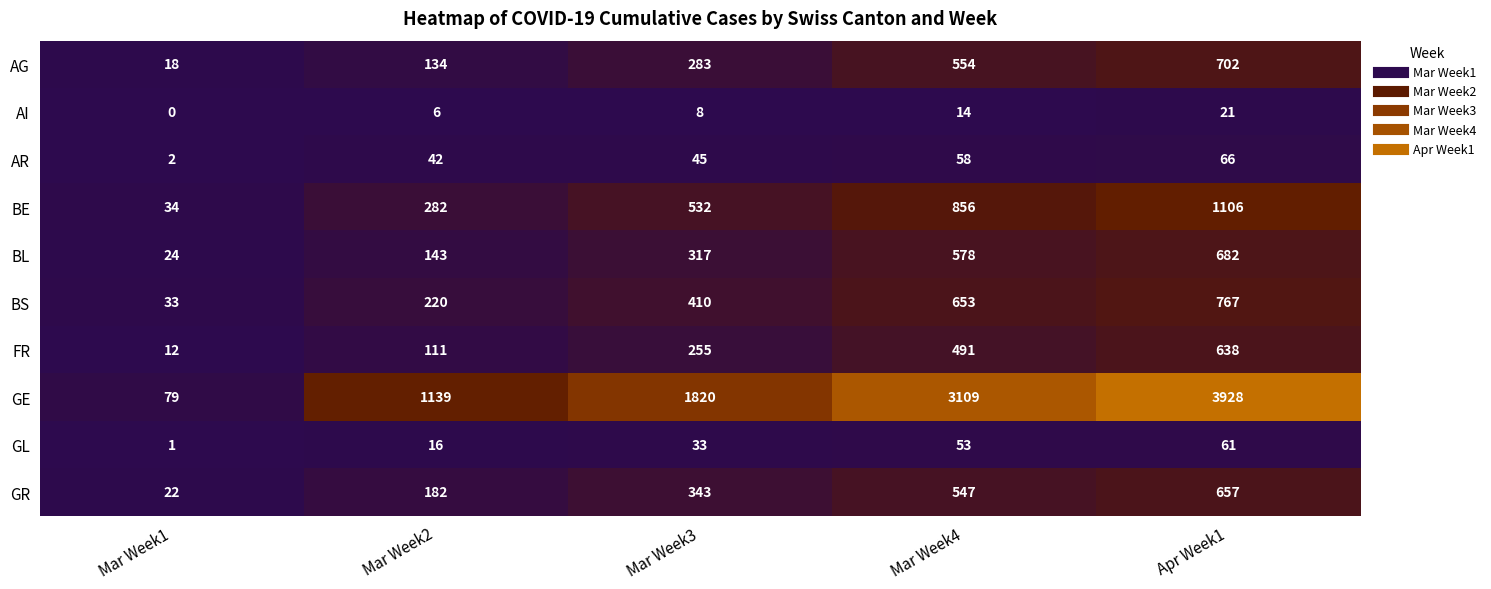

What is the sum of all AR values?

213